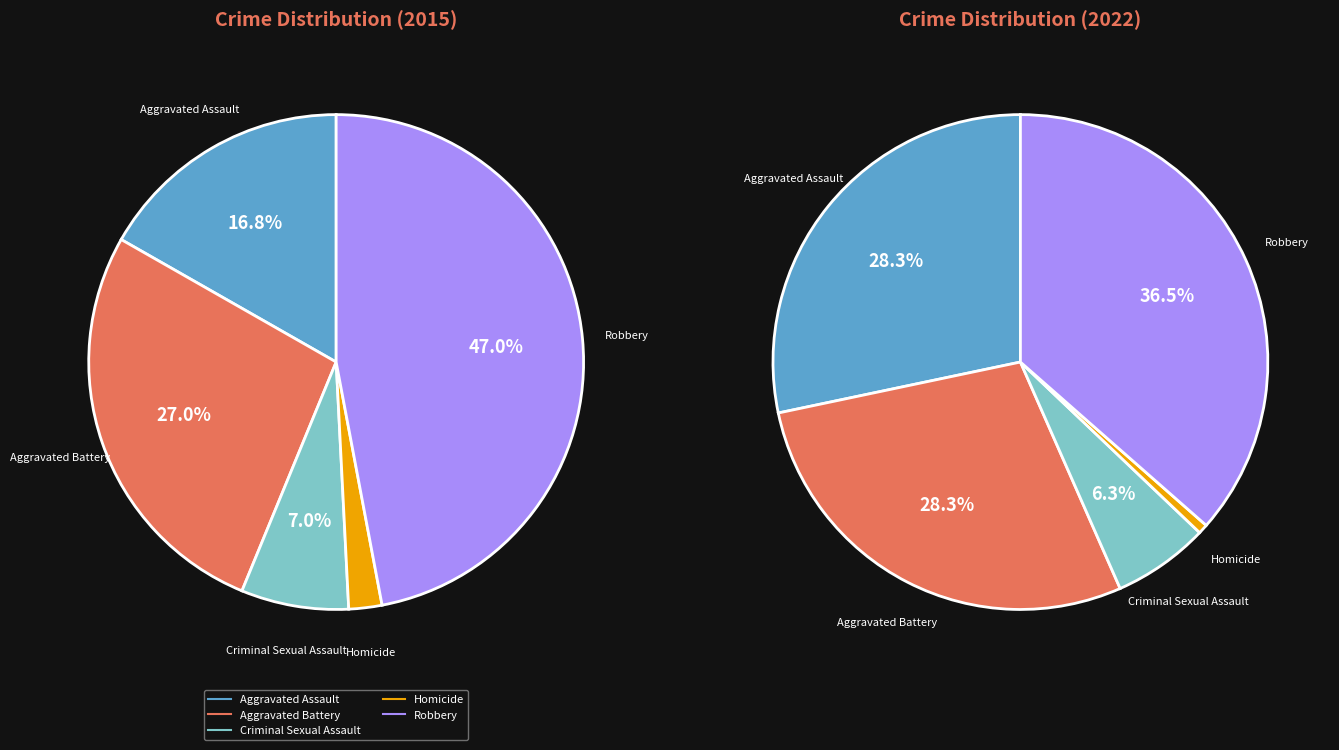

To the nearest percent, what portion does Criminal Sexual Assault represent?

7%